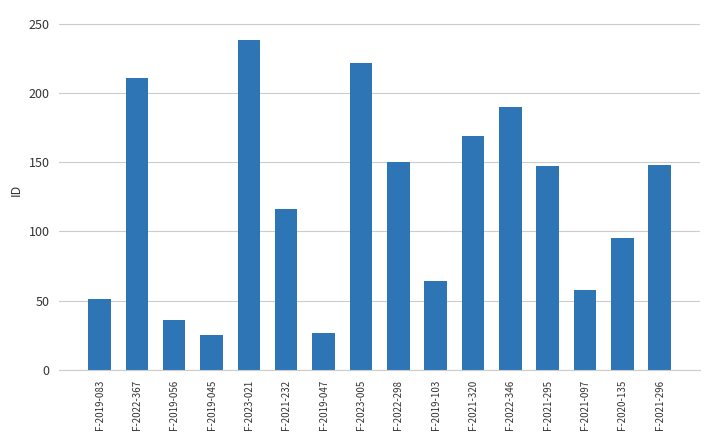

What is the difference between the values at F-2023-021 and F-2022-298?

88